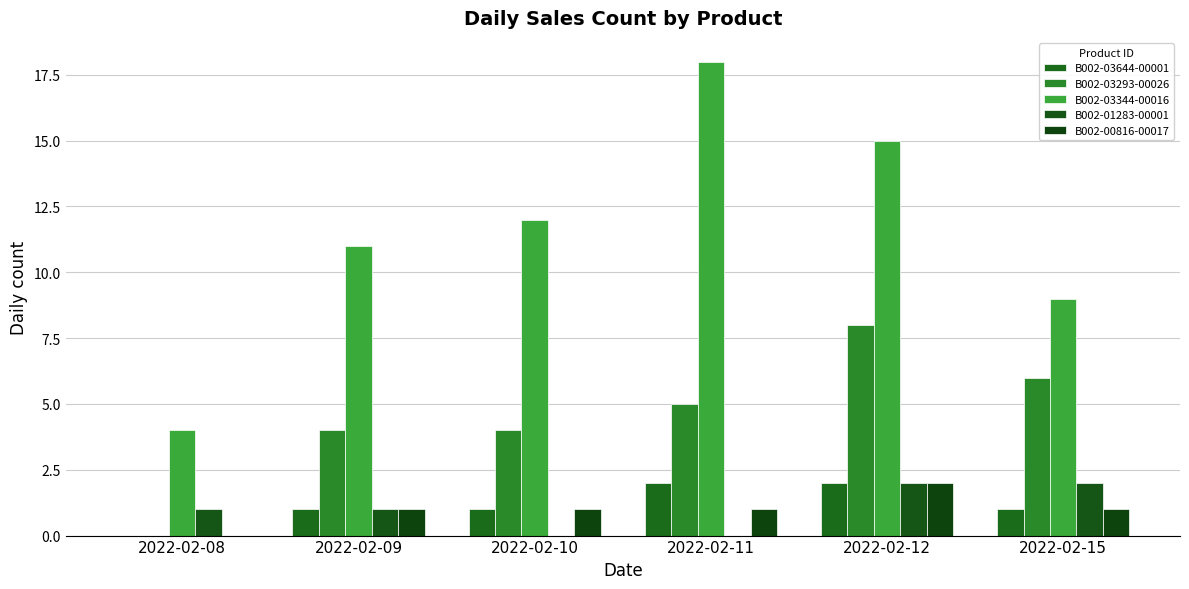

At how many categories does at least one series exceed 13?

2